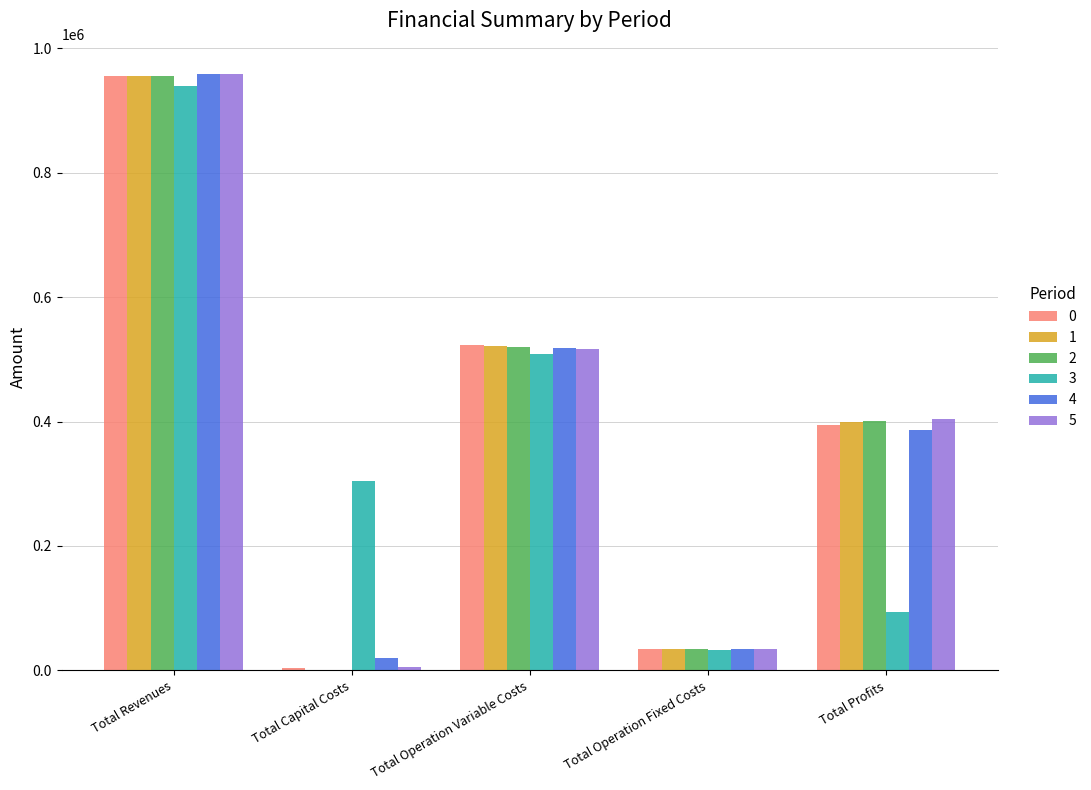

What is the sum of all 5 values?

1918699.8